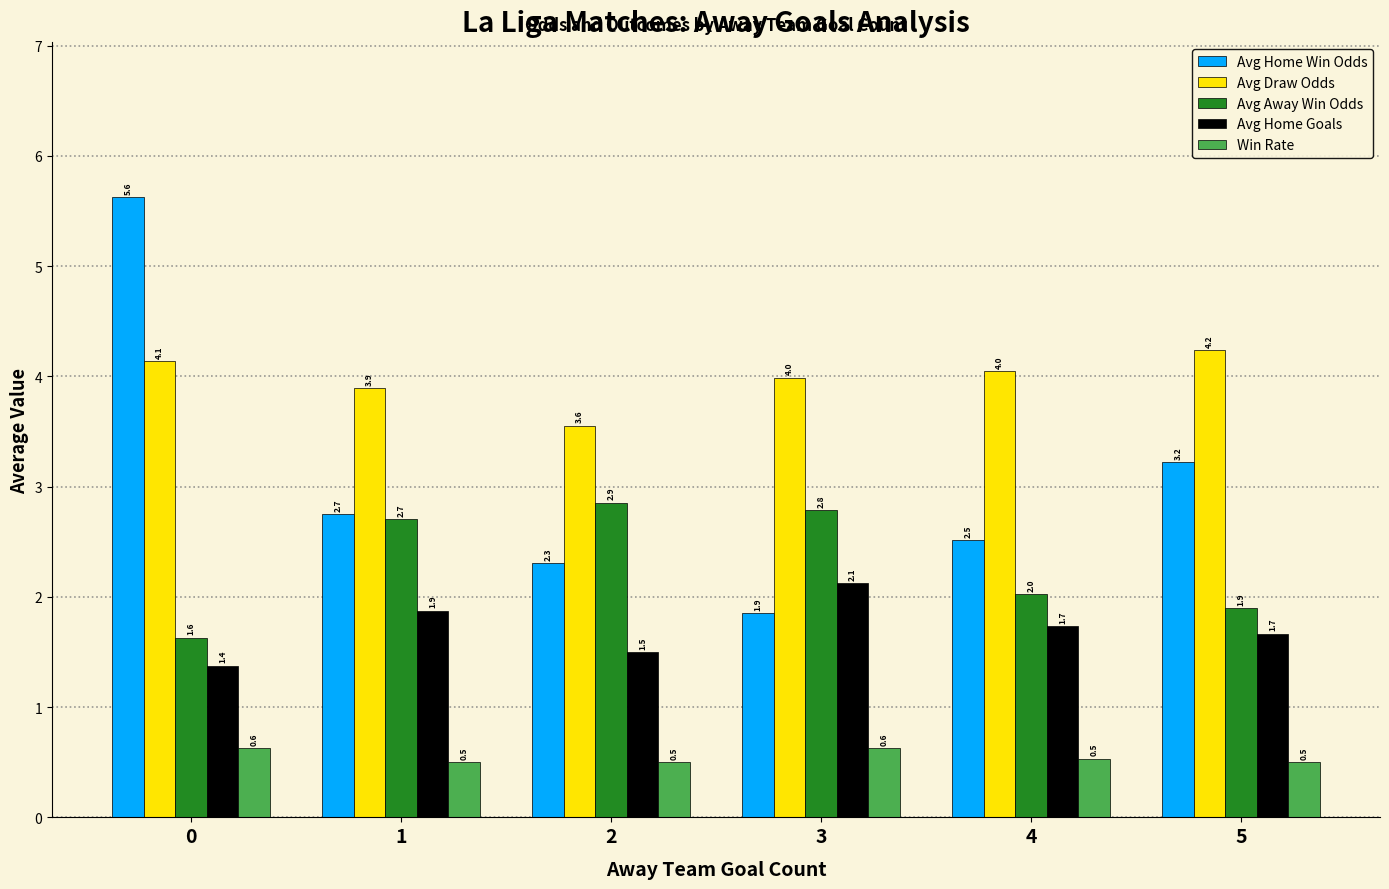

What is the average value of the Avg Draw Odds series?

4.0